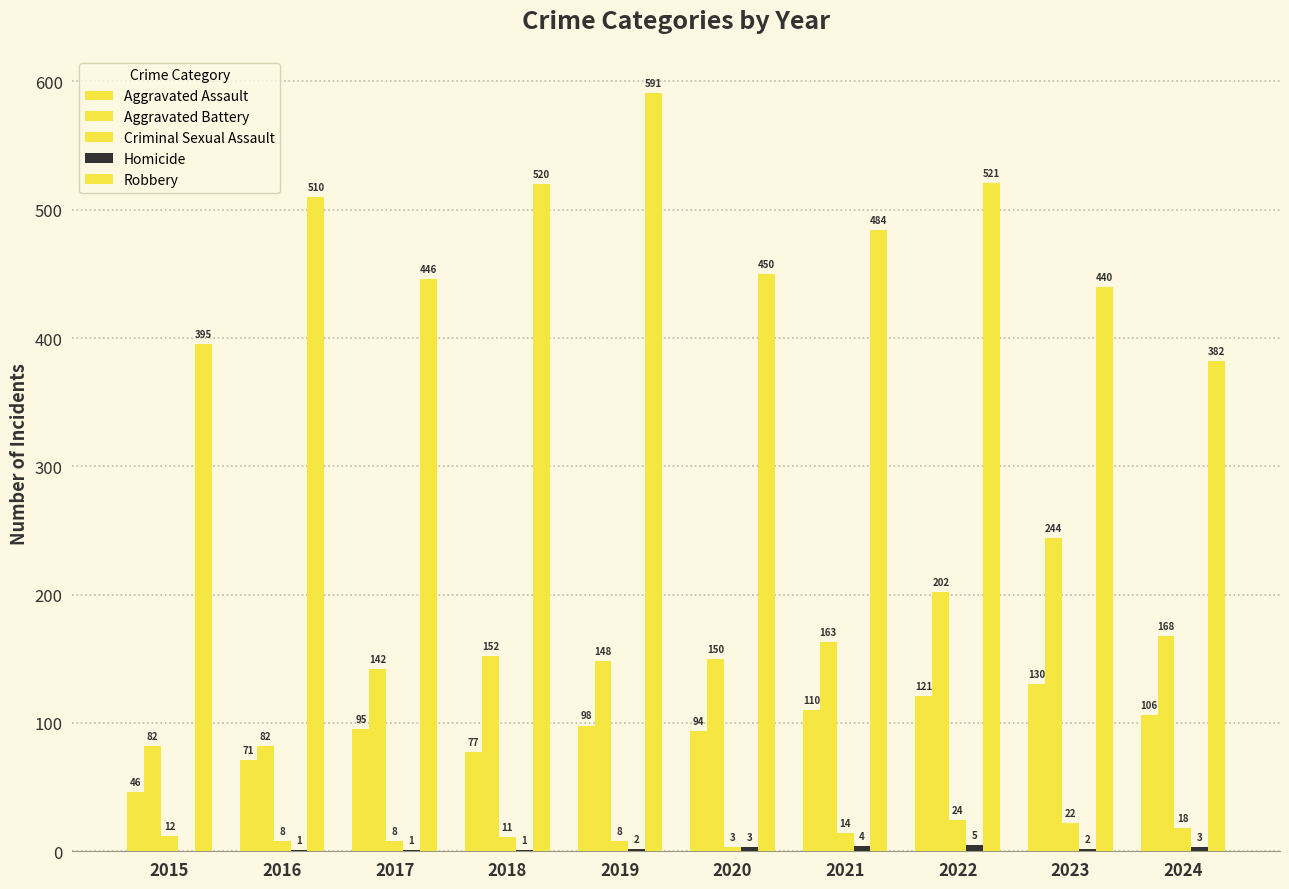

Reading left to right, list all the values displayed in this chart.

Aggravated Assault: 2015=46	2016=71	2017=95	2018=77	2019=98	2020=94	2021=110	2022=121	2023=130	2024=106
Aggravated Battery: 2015=82	2016=82	2017=142	2018=152	2019=148	2020=150	2021=163	2022=202	2023=244	2024=168
Criminal Sexual Assault: 2015=12	2016=8	2017=8	2018=11	2019=8	2020=3	2021=14	2022=24	2023=22	2024=18
Homicide: 2015=0	2016=1	2017=1	2018=1	2019=2	2020=3	2021=4	2022=5	2023=2	2024=3
Robbery: 2015=395	2016=510	2017=446	2018=520	2019=591	2020=450	2021=484	2022=521	2023=440	2024=382